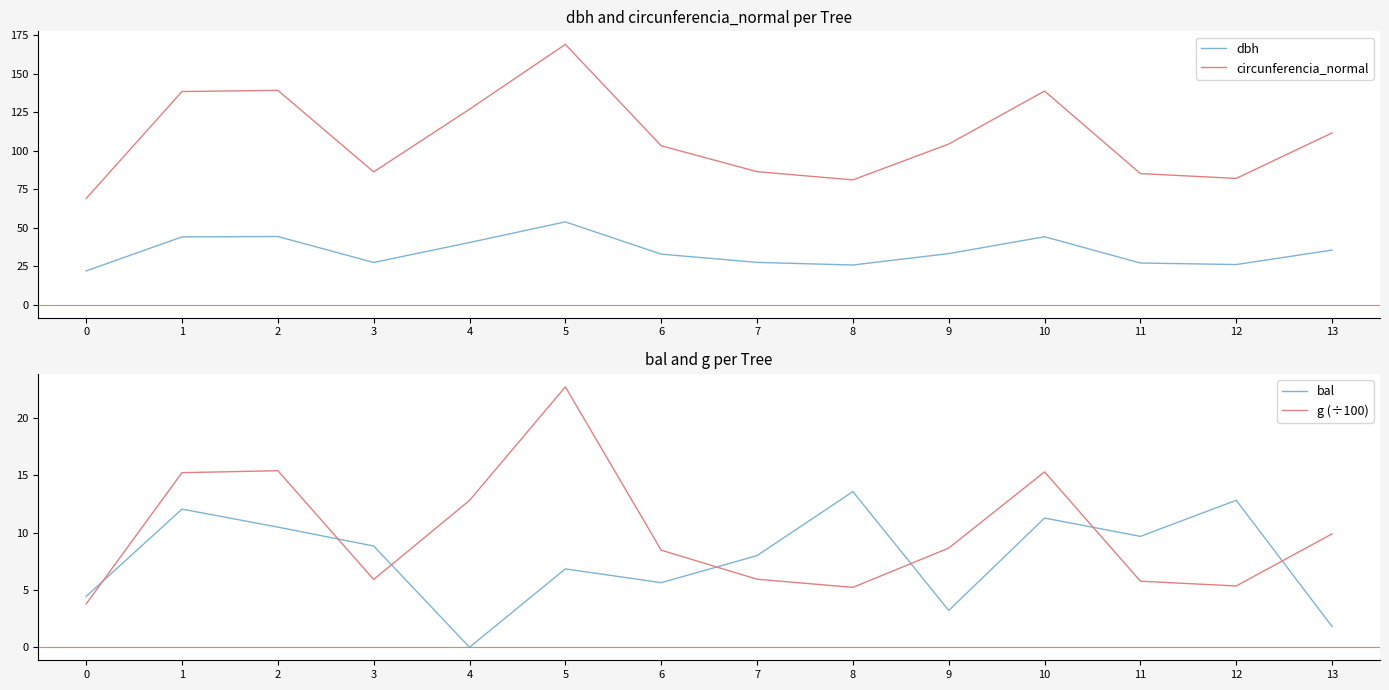

What are all the series names shown in the legend?

dbh, circunferencia_normal, bal, g (÷100)